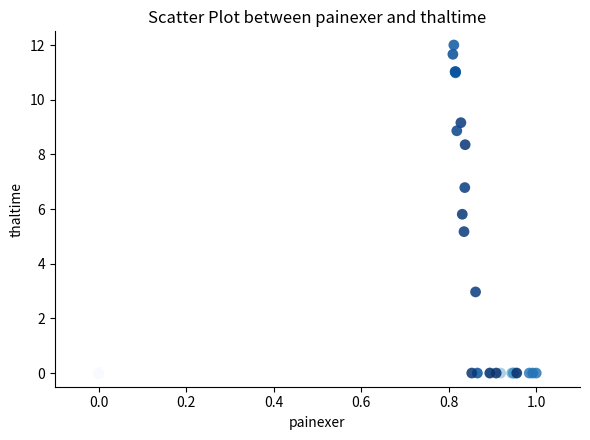

What Y value in the scatter plot is closest to 6?

5.8